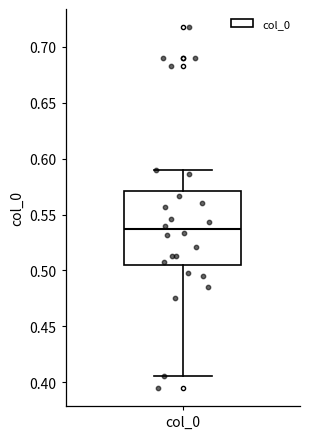

Transcribe this box plot: give where the median line is, the range the box spans, and where the two whiskers end, as read against the y-axis. The values are not printed on the chart, so give them approximately, as read against the axis.

median 0.535, box 0.505 to 0.570, whiskers 0.405 to 0.590